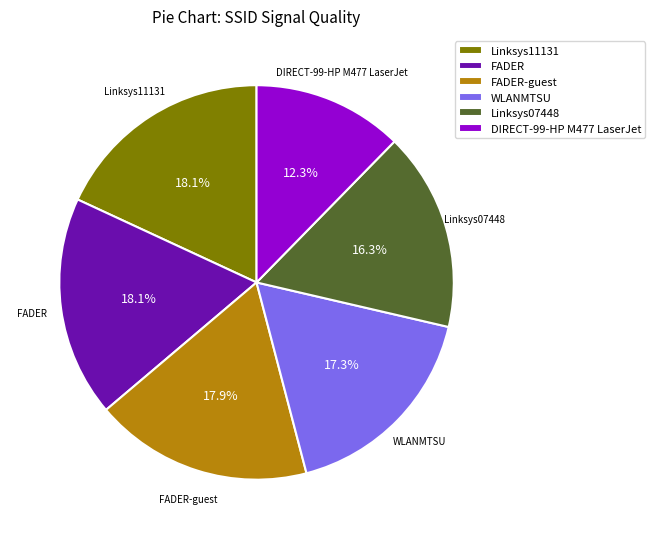

Combined, what portion of the pie is FADER-guest and DIRECT-99-HP M477 LaserJet?

30.2%